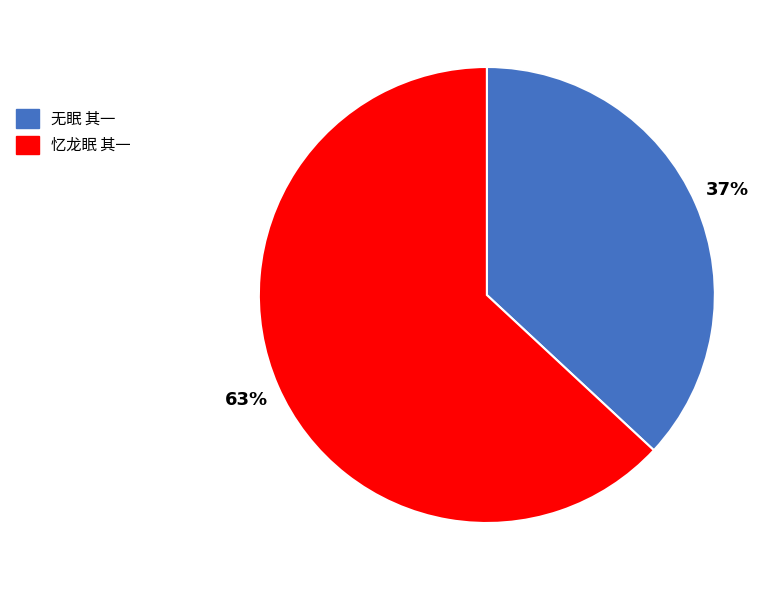

Approximately how many times larger is the value at 忆龙眠 其一 compared to 无眠 其一?

1.7